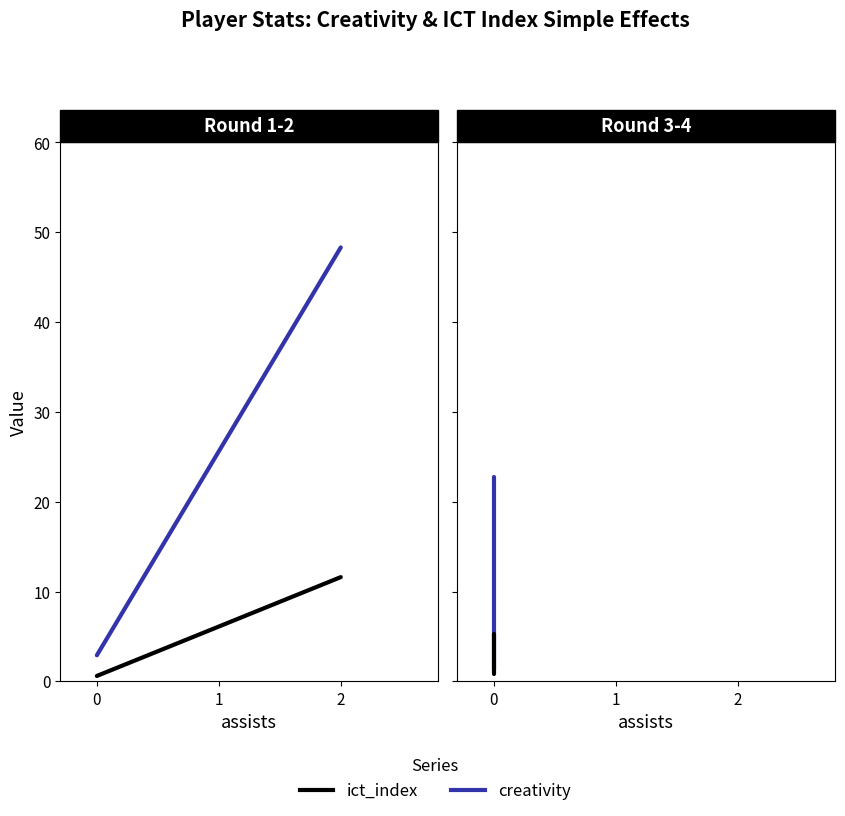

Does the chart have visible grid lines?

No